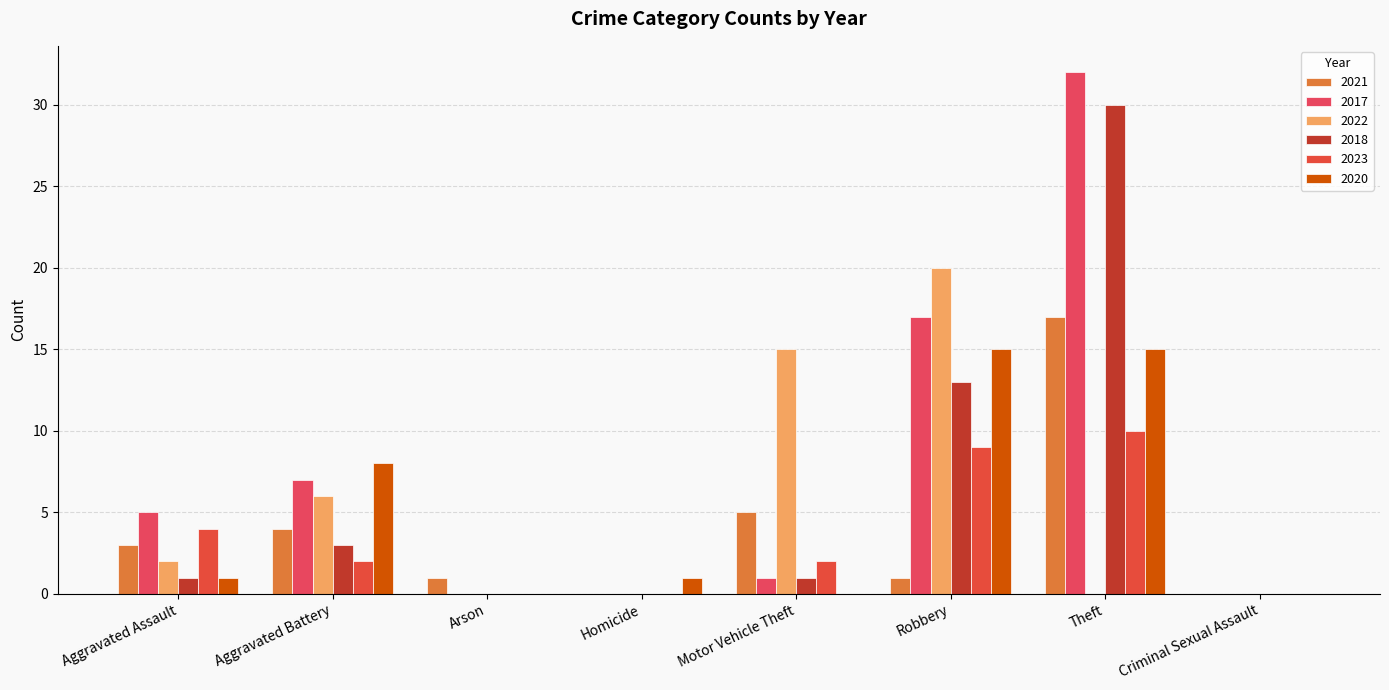

What is the label of the 3rd bar from the left?

Arson